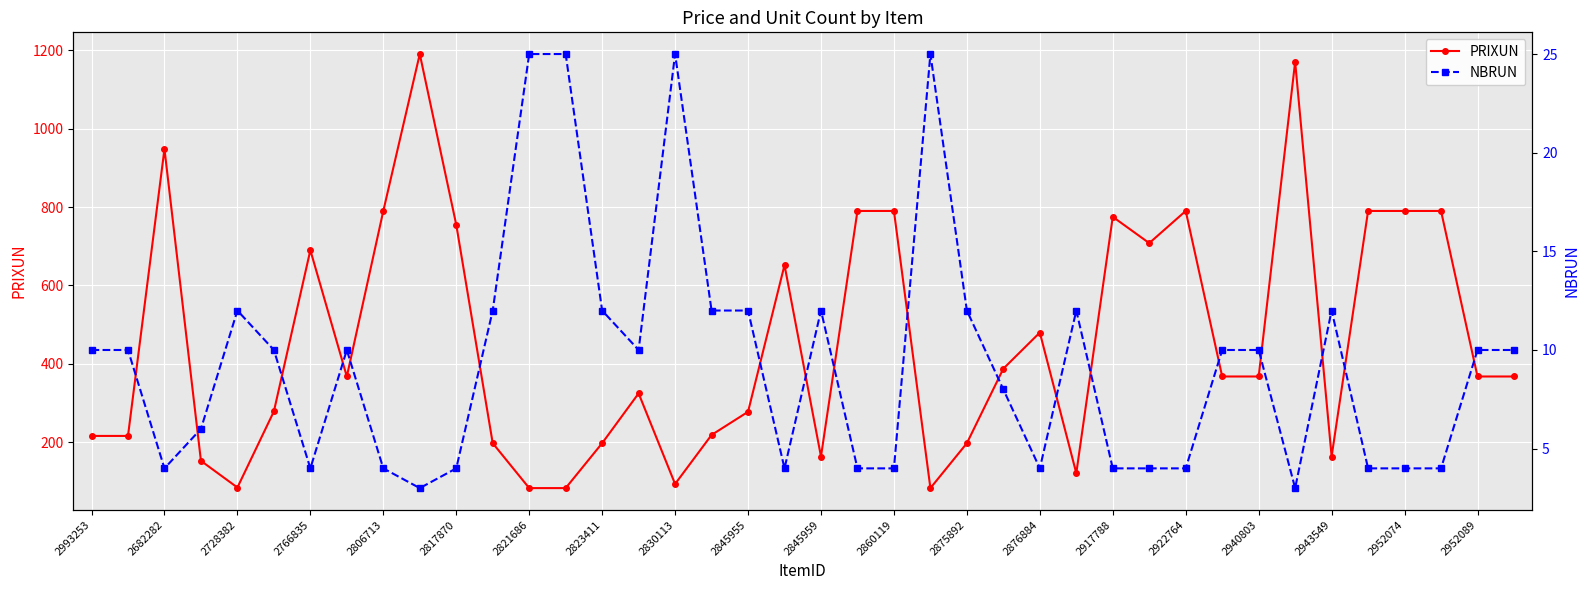

At 21, list the series in order from largest to smallest.

PRIXUN, NBRUN